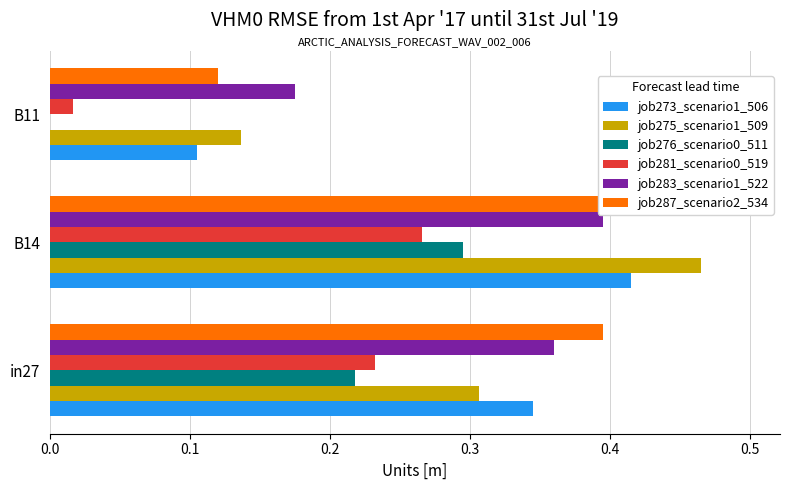

Which series has the largest total across all categories?

job287_scenario2_534